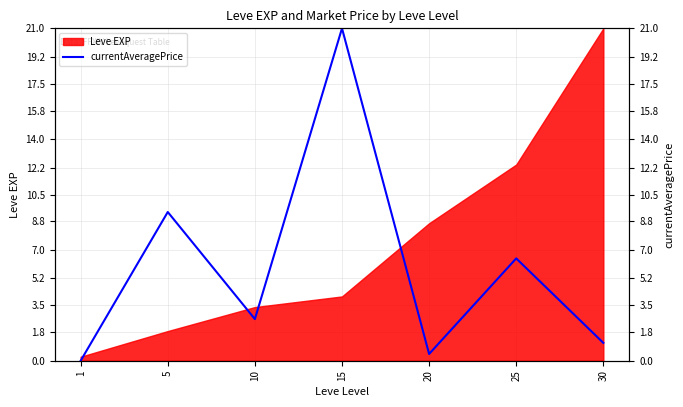

How many points are higher than both their immediate neighbors (excluding endpoints)?

3